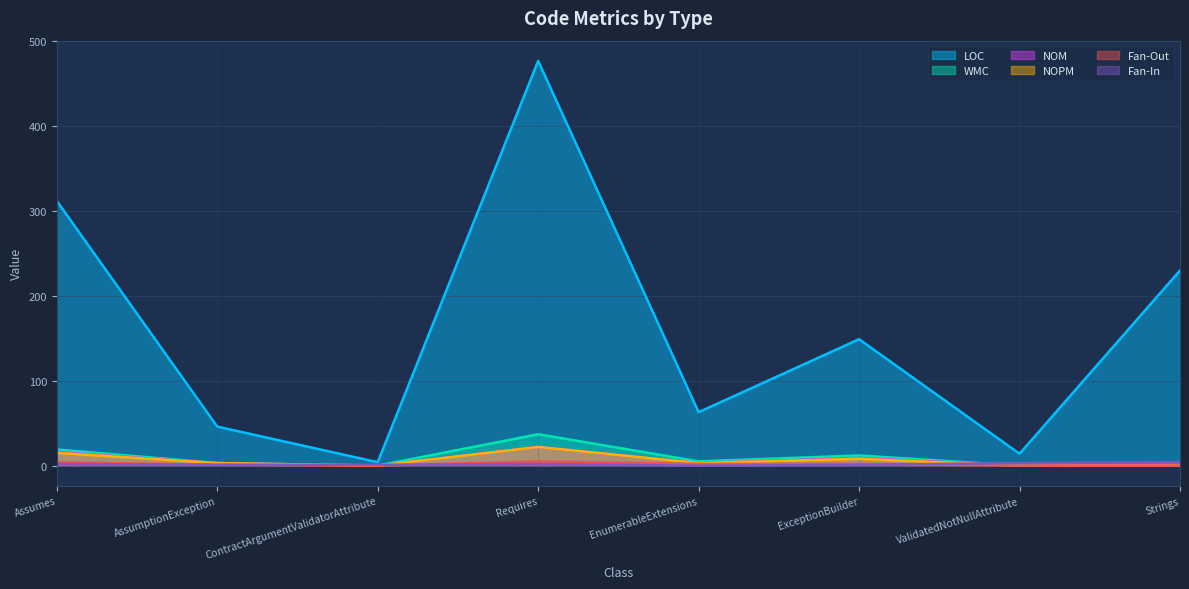

Does the chart have visible grid lines?

Yes